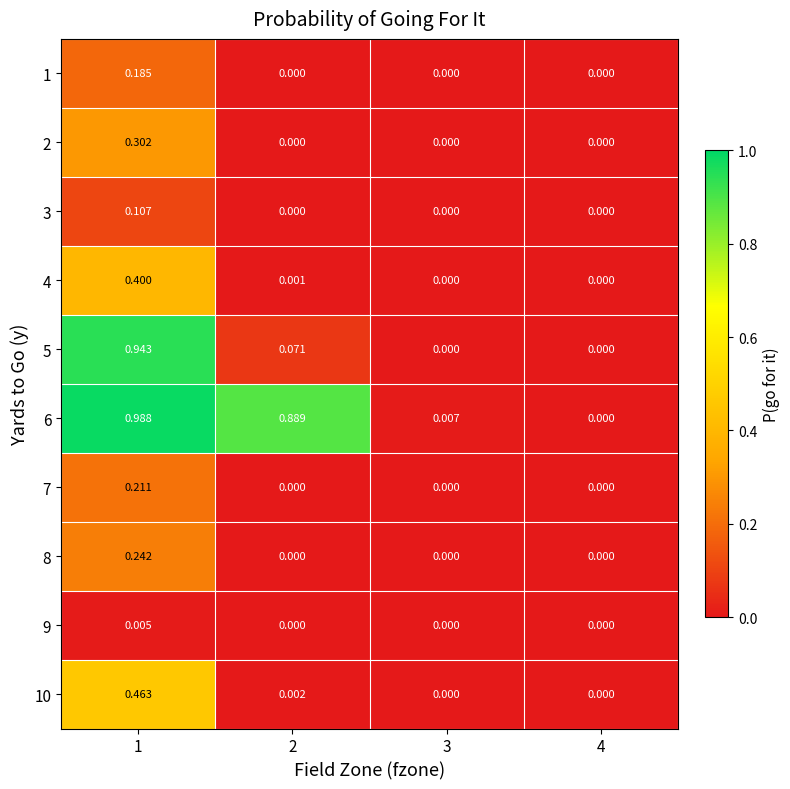

Is the value of 2 at 2 greater than the value of 10 at 2?

No